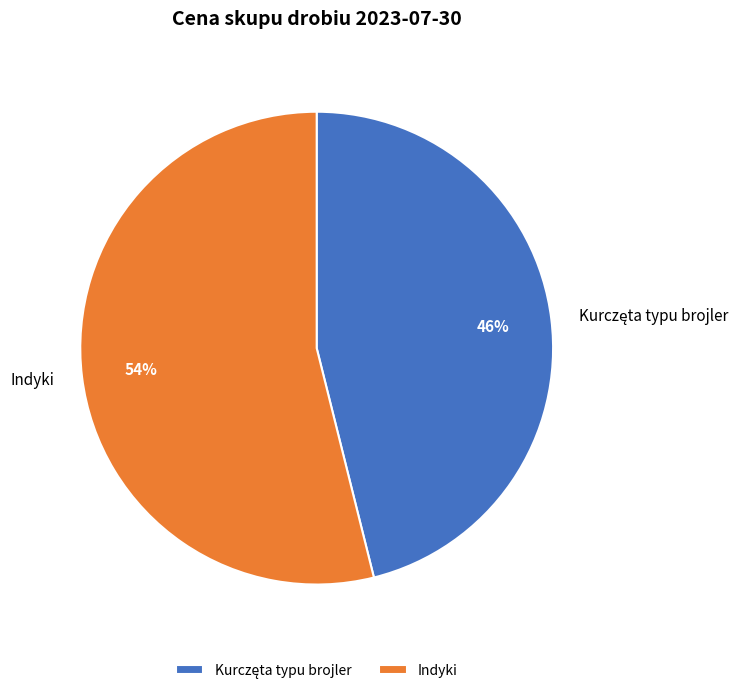

How many segments does this pie chart have?

2